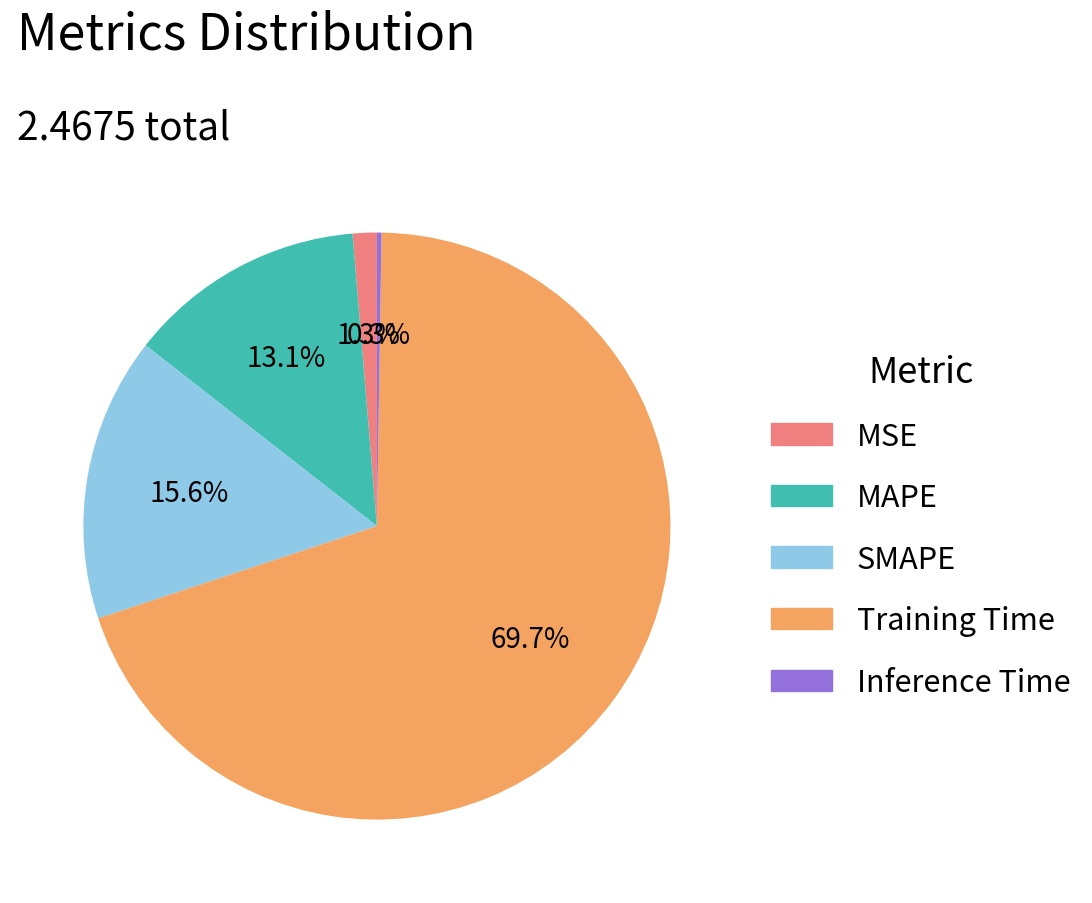

Which has a higher value, Training Time or SMAPE?

Training Time